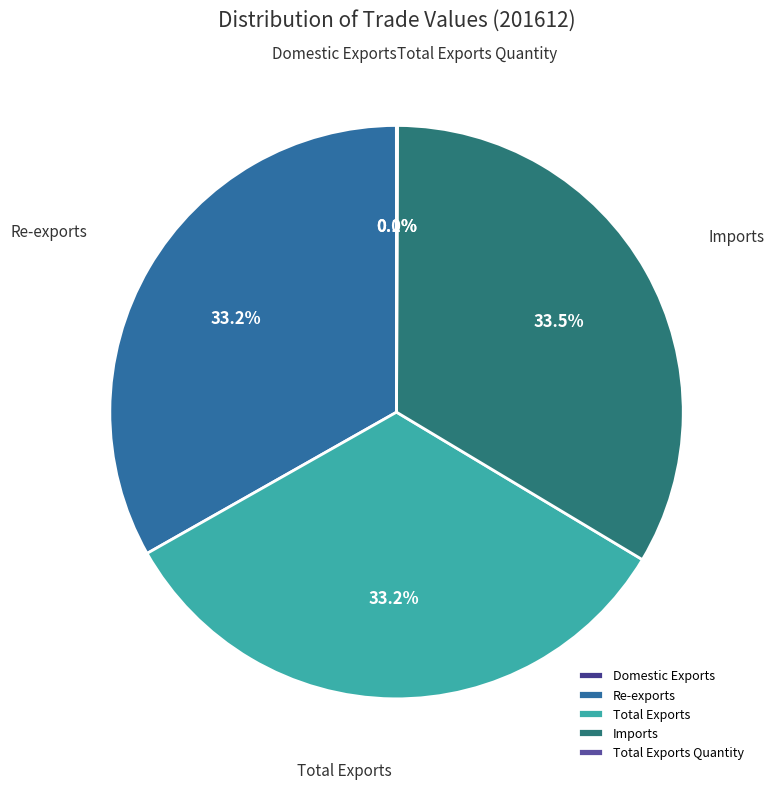

Does Imports account for over 50% of the chart?

No